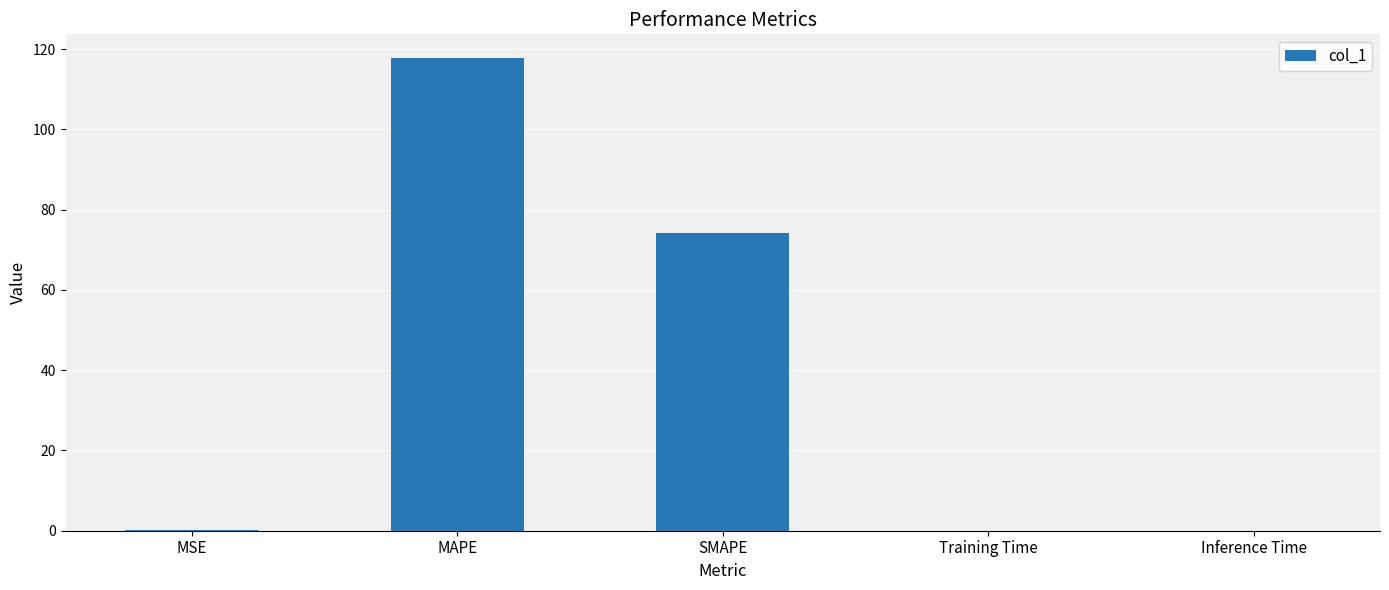

Does the chart contain stacked bars?

No